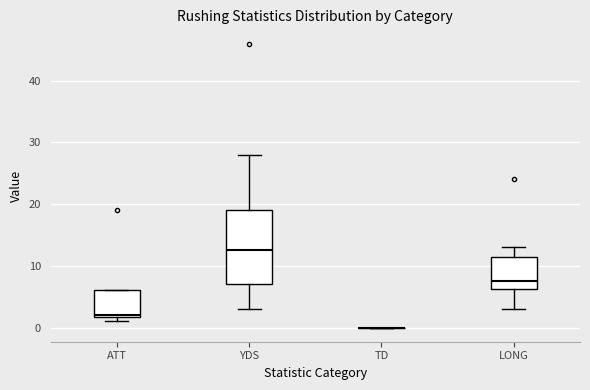

Reading left to right, read every box against the y-axis: the position of its median line, the range the box covers, and the ends of its whiskers. The values are not printed on the chart, so give them approximately, as read against the axis.

ATT: median 2, box 2 to 6, whiskers 1 to 6
YDS: median 13, box 7 to 19, whiskers 3 to 28
TD: box collapsed to a line at 0, whiskers 0 to 0
LONG: median 8, box 6 to 12, whiskers 3 to 13